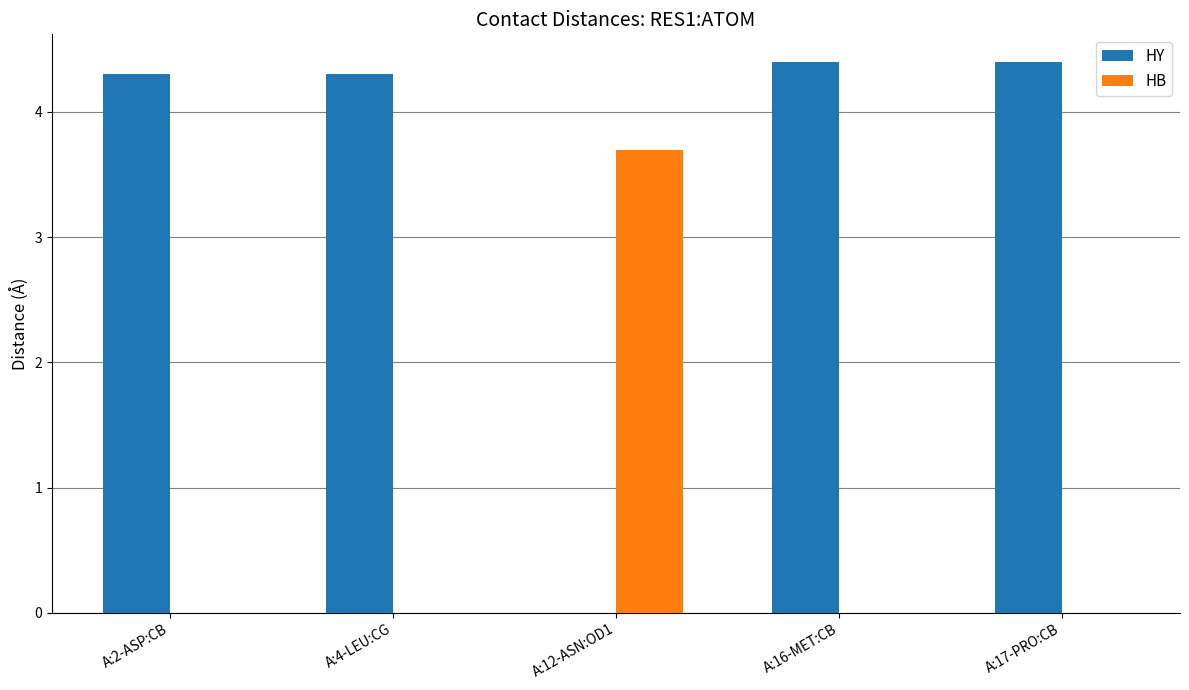

Reading left to right, extract all data points from this chart.

HY: 4.3	4.3	0.0	4.4	4.4
HB: 0.0	0.0	3.7	0.0	0.0